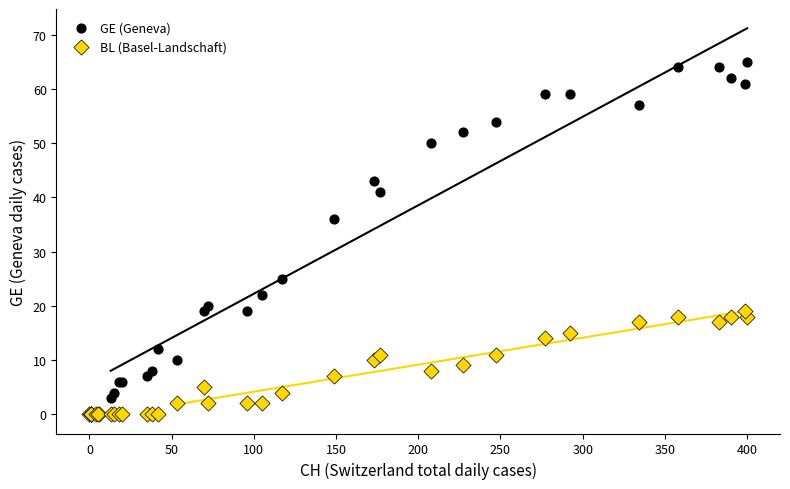

Across all series, what Y value is closest to 32?

36